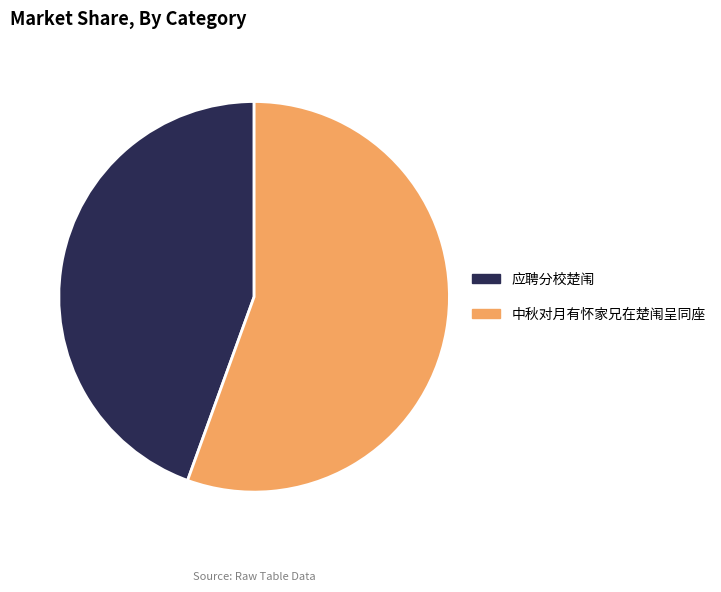

The 中秋对月有怀家兄在楚闱呈同座 slice represents 56% of the pie. True or false?

True